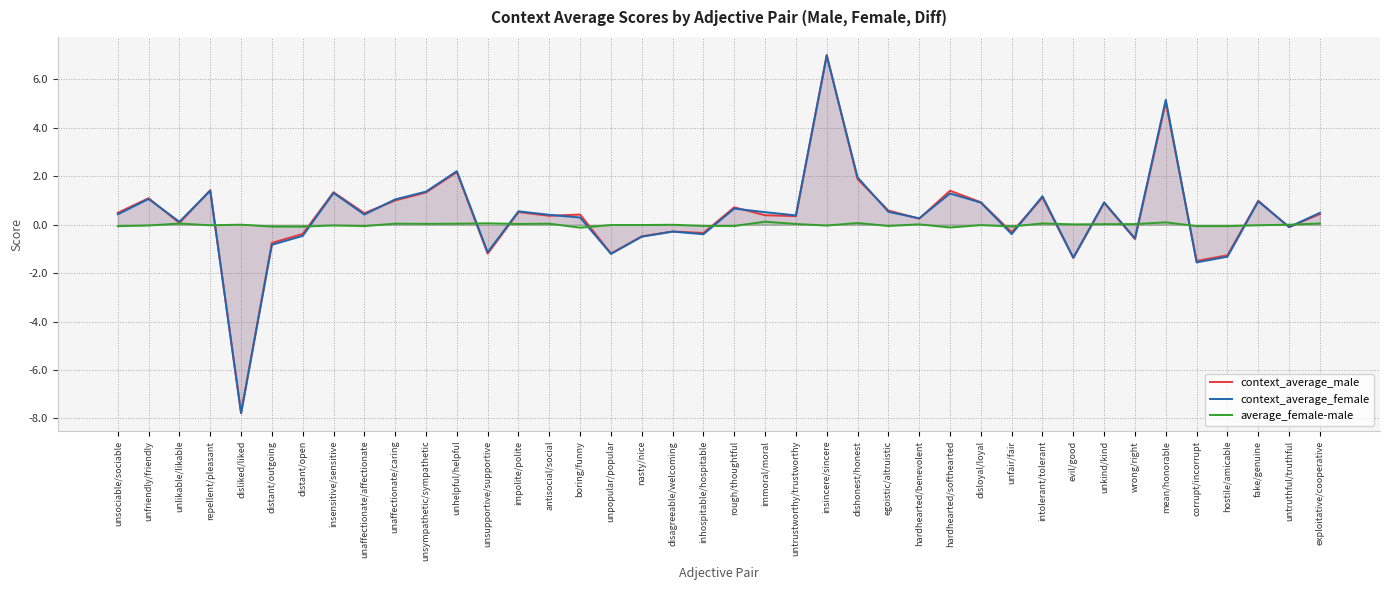

What position from the left is unsociable/sociable?

1